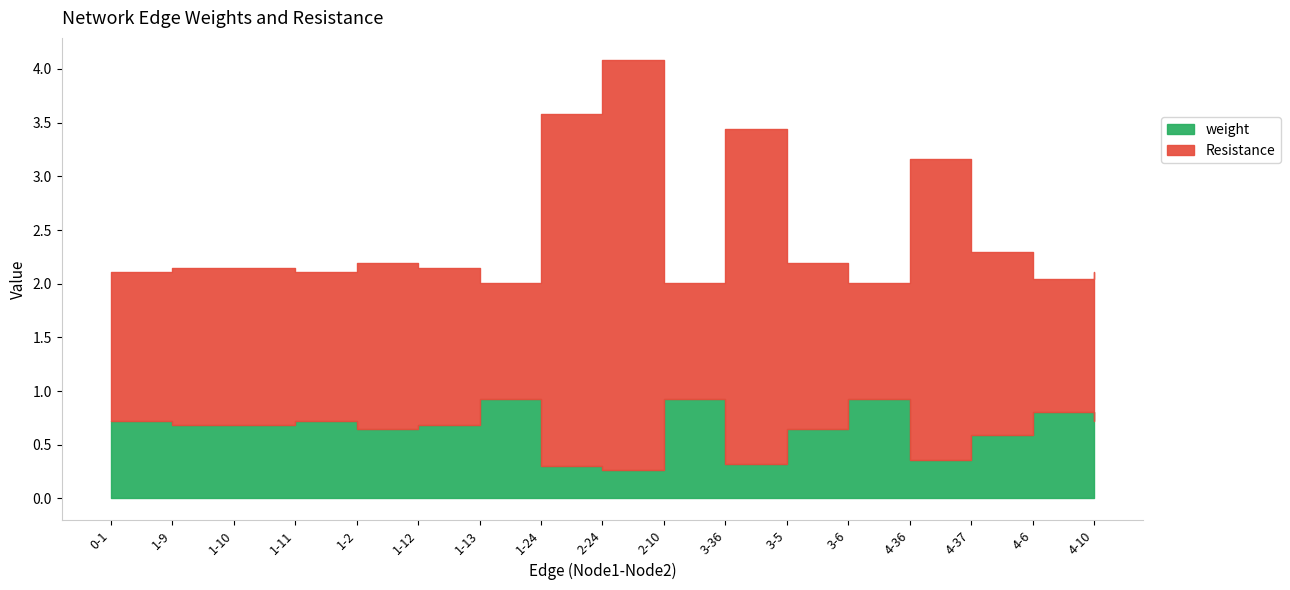

Count the number of data series in this chart.

2